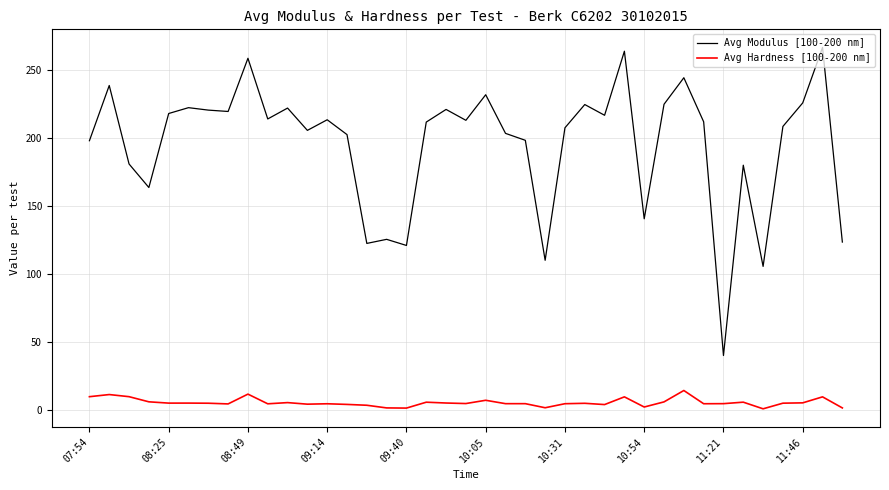

What are all the series names shown in the legend?

Avg Modulus [100-200 nm], Avg Hardness [100-200 nm]